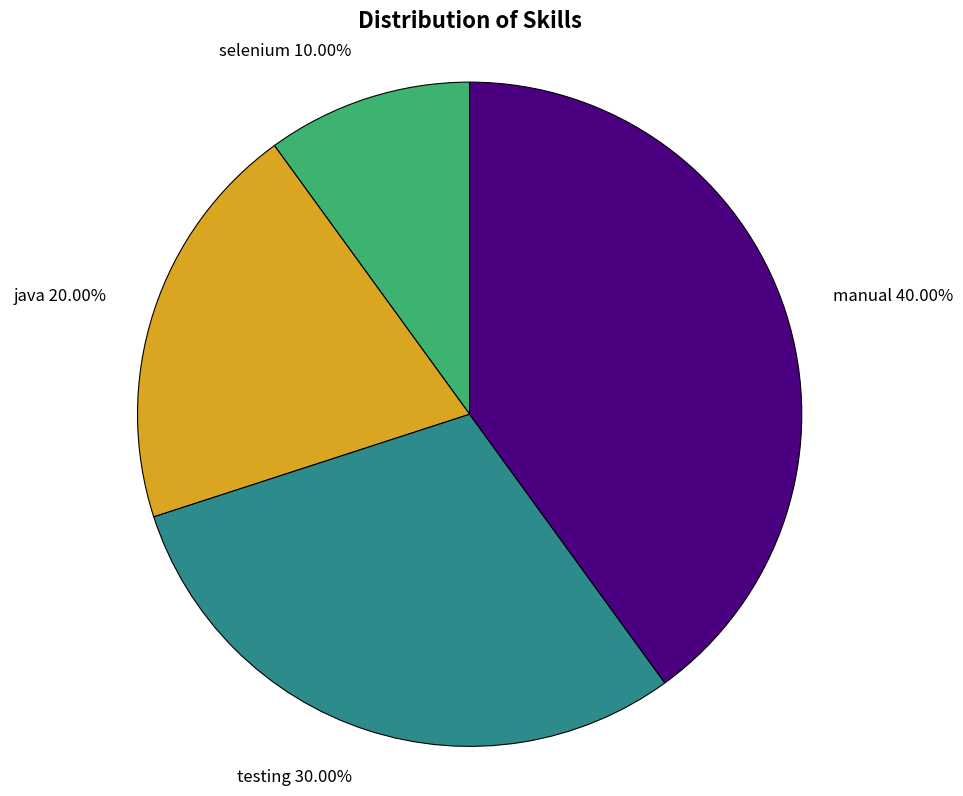

Does testing account for over 50% of the chart?

No